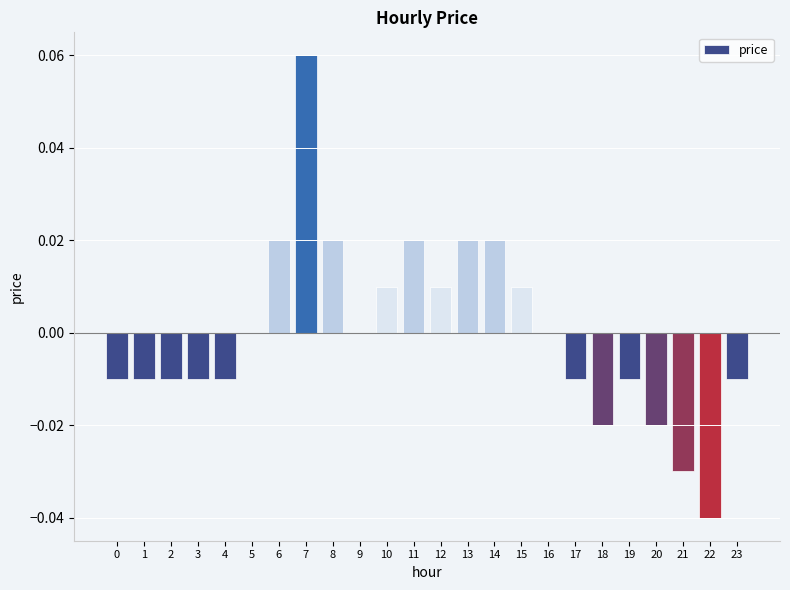

True or false: the data shows -0.0 at 3.

True